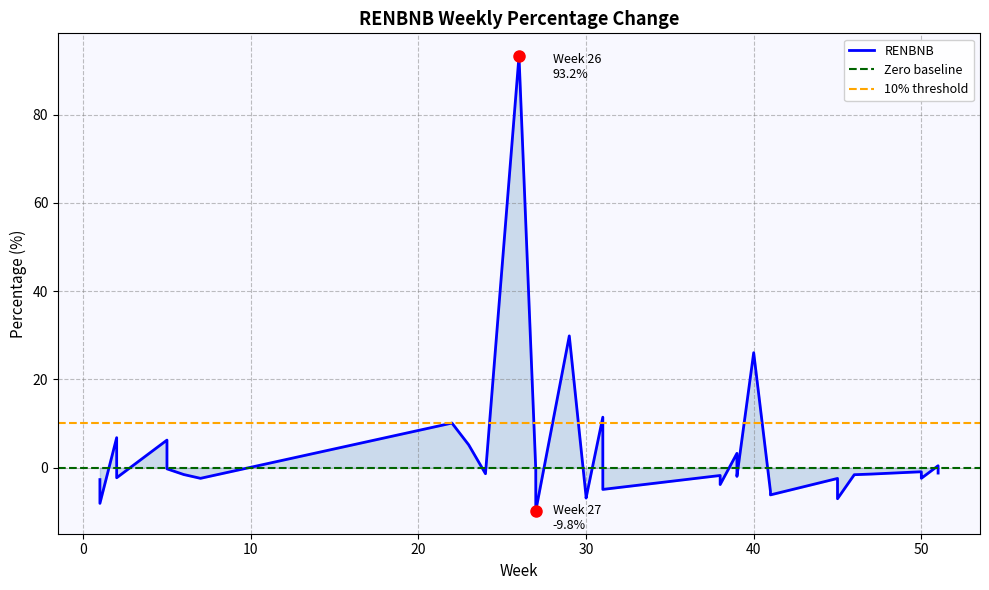

What is the value of the 37th point from the left?

-6.9